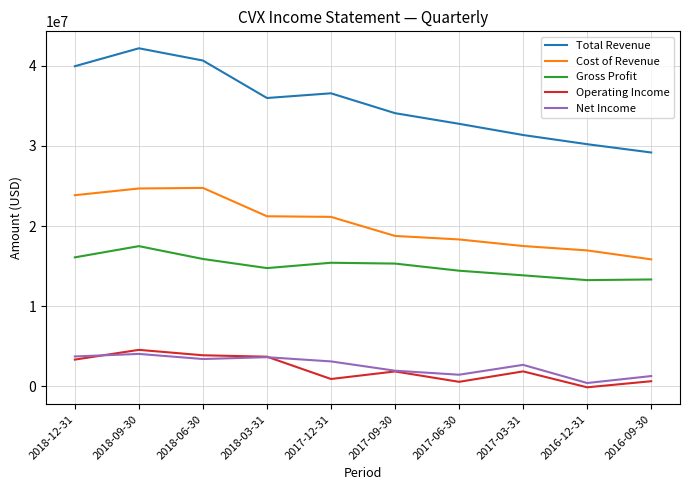

True or false: Cost of Revenue and Total Revenue cross at least once.

False